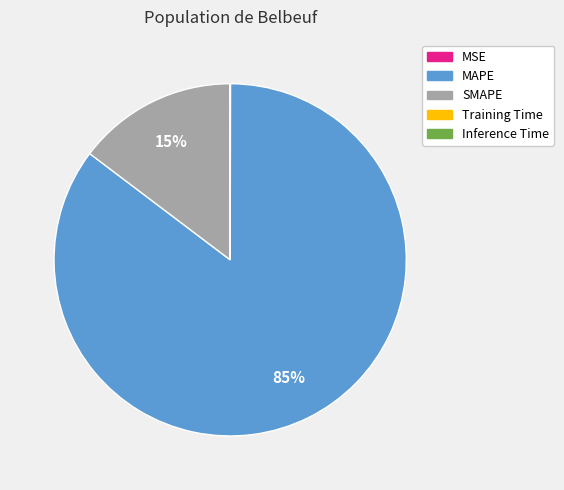

To the nearest percent, what is the average slice percentage?

20%